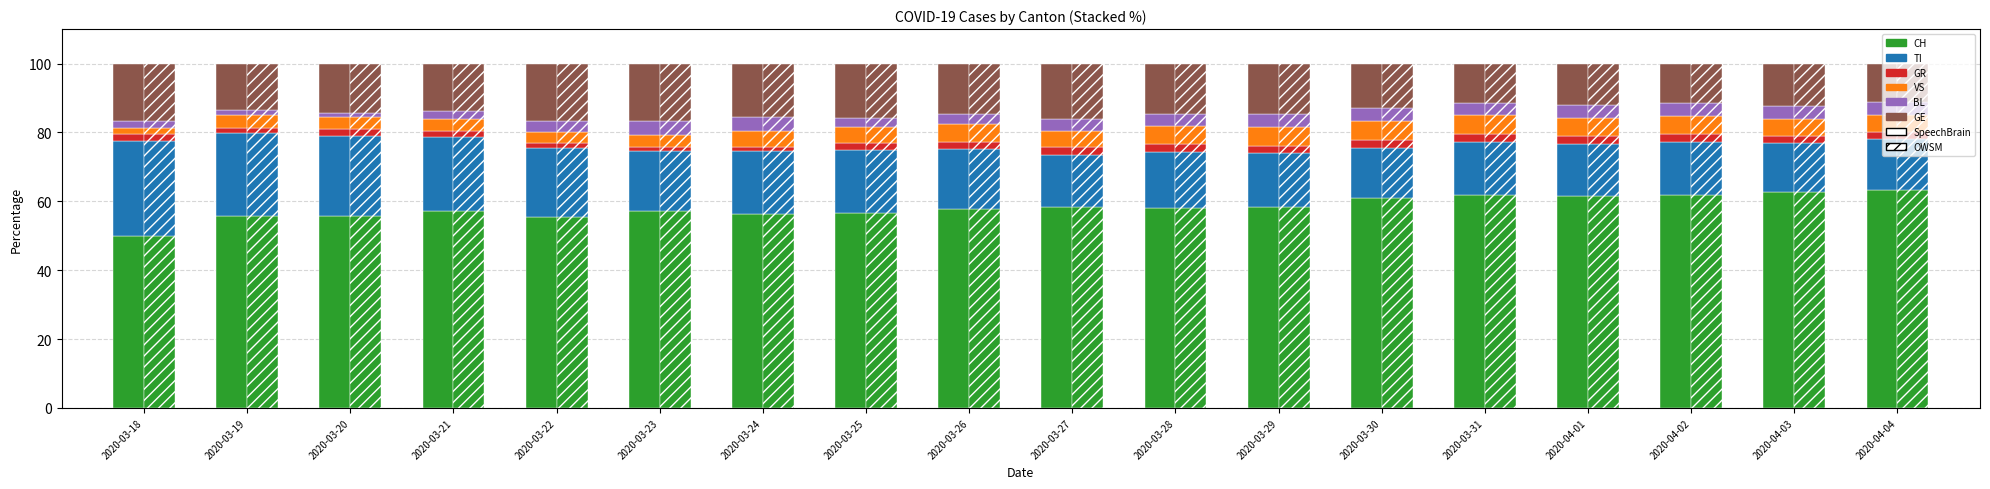

Which category has the highest value in the GE series?

2020-03-18